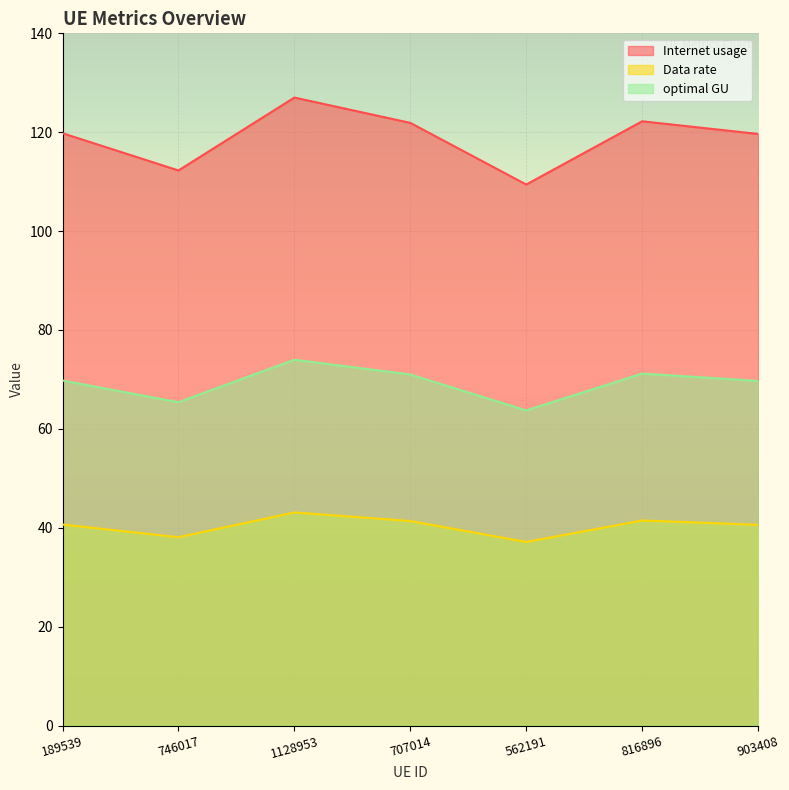

What is the label of the 7th point from the right?

189539